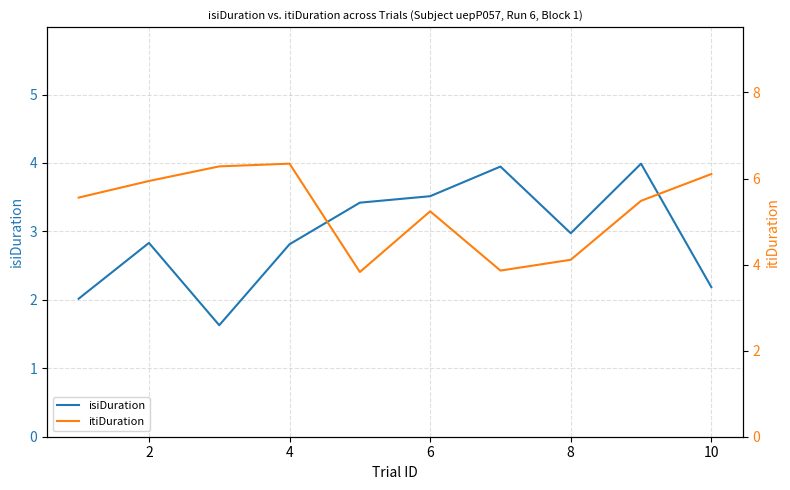

How many intersections are there between itiDuration and isiDuration?

2